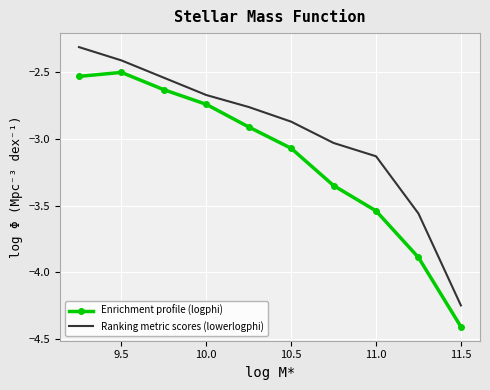

What is the difference between the maximum and minimum values in the Enrichment profile (logphi) series?

1.9